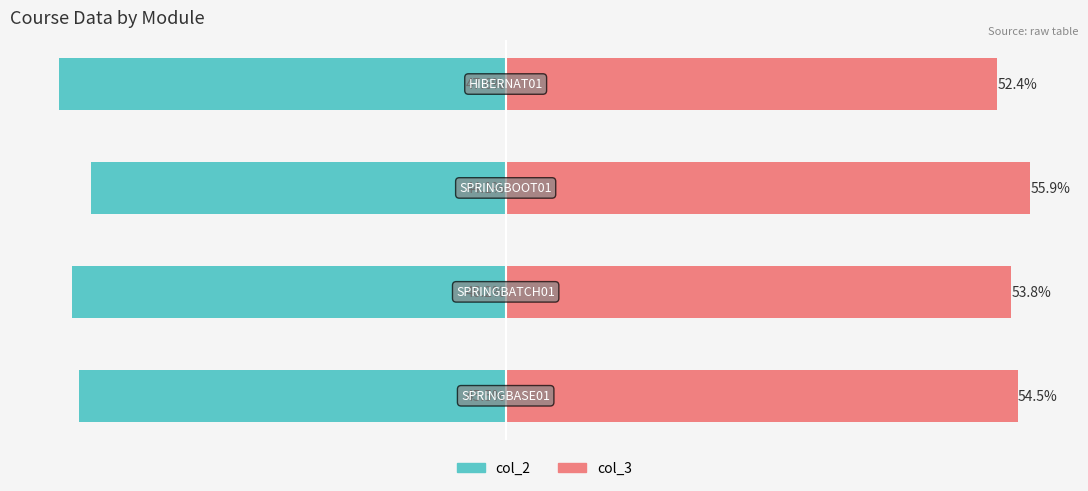

Which series has the largest total across all categories?

col_3